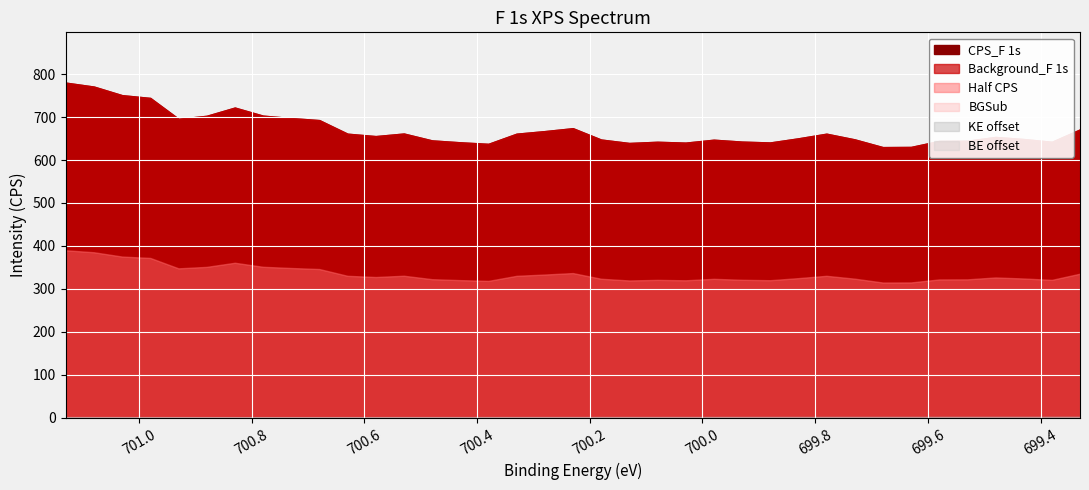

True or false: BE_F 1s has more than 2 points higher than both neighbors.

False